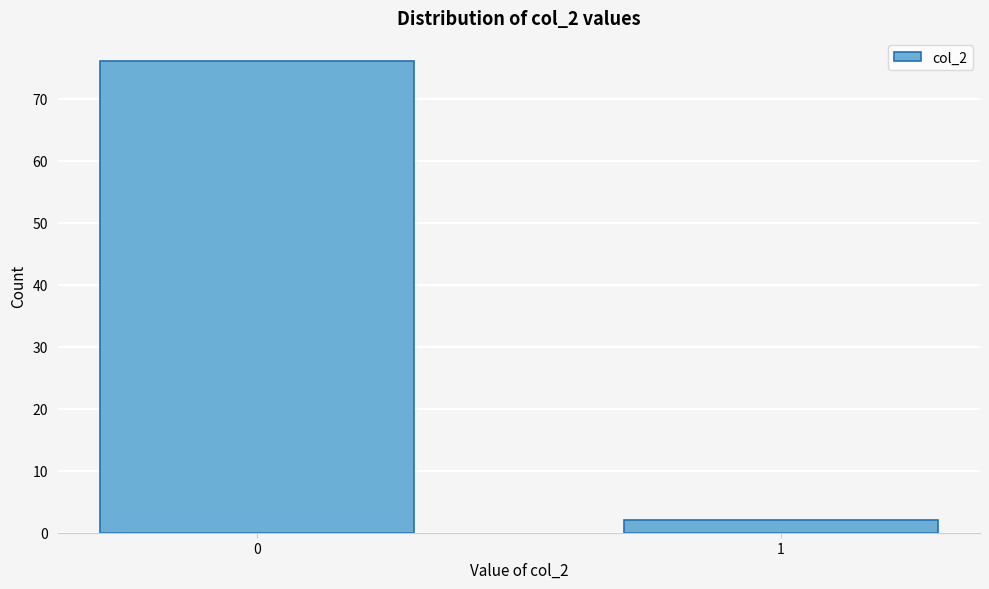

Reading left to right, list all the values displayed in this chart.

76	2